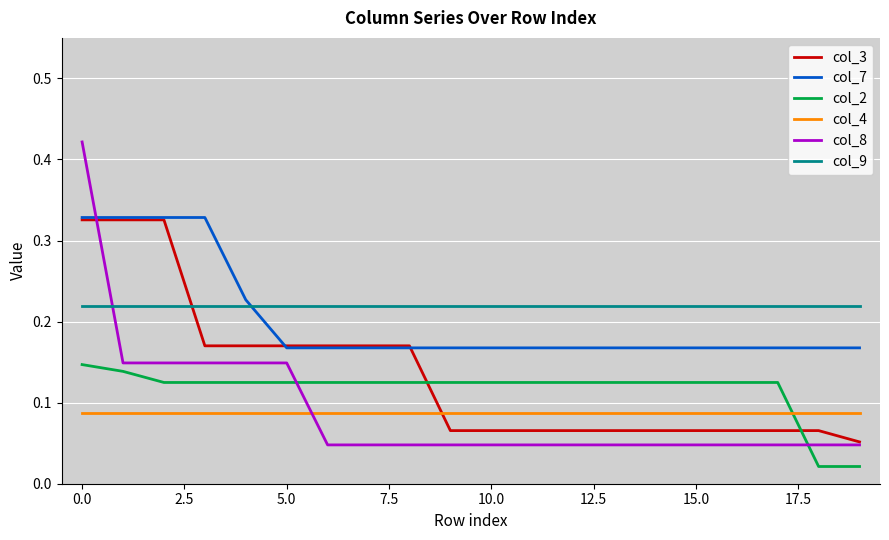

True or false: col_4 and col_9 intersect in this chart.

False